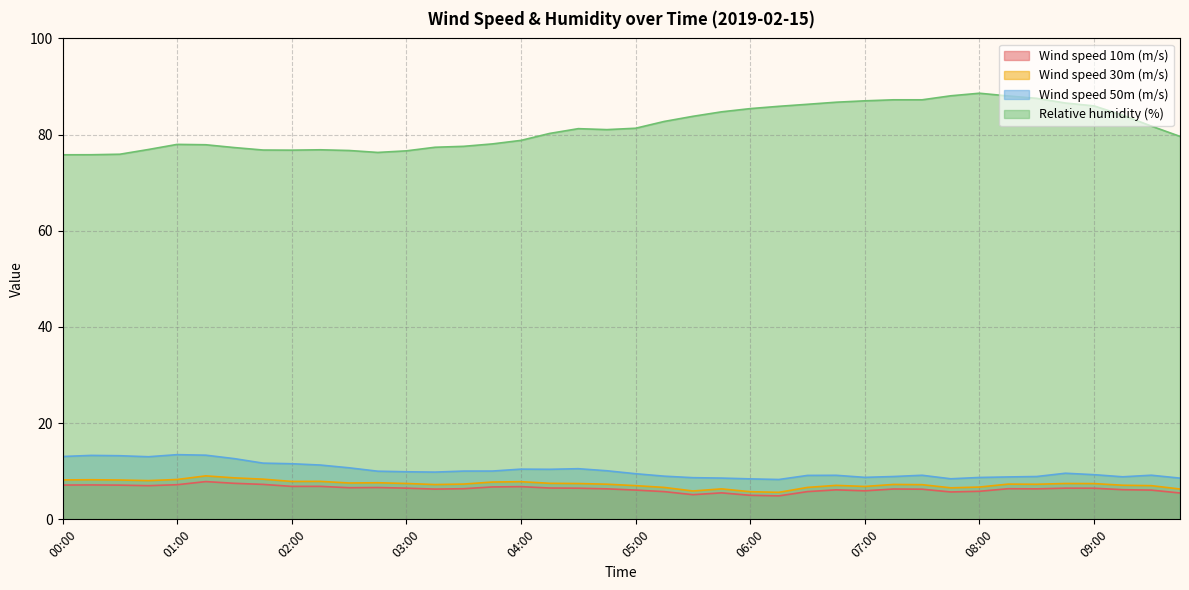

How many distinct data groups are displayed?

4